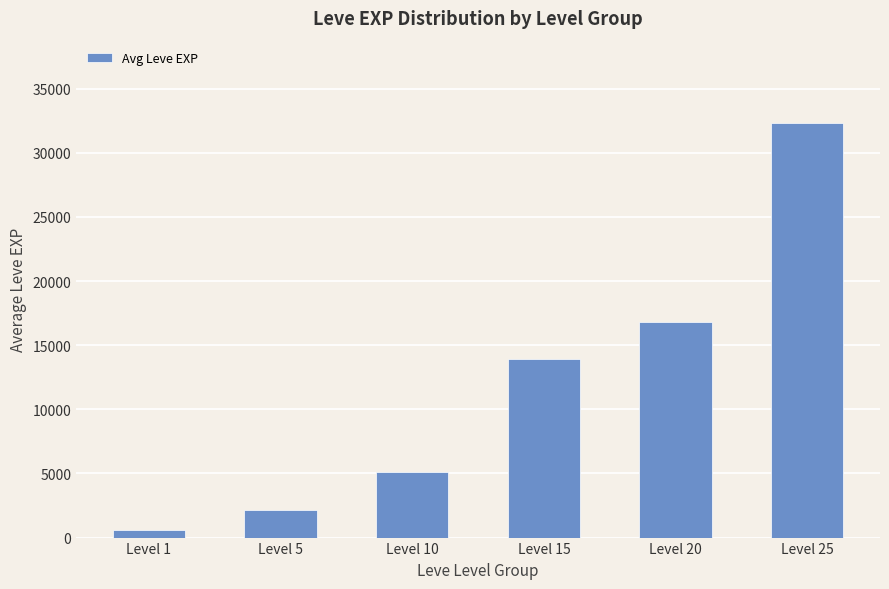

What is the minimum value shown in the chart?

568.0